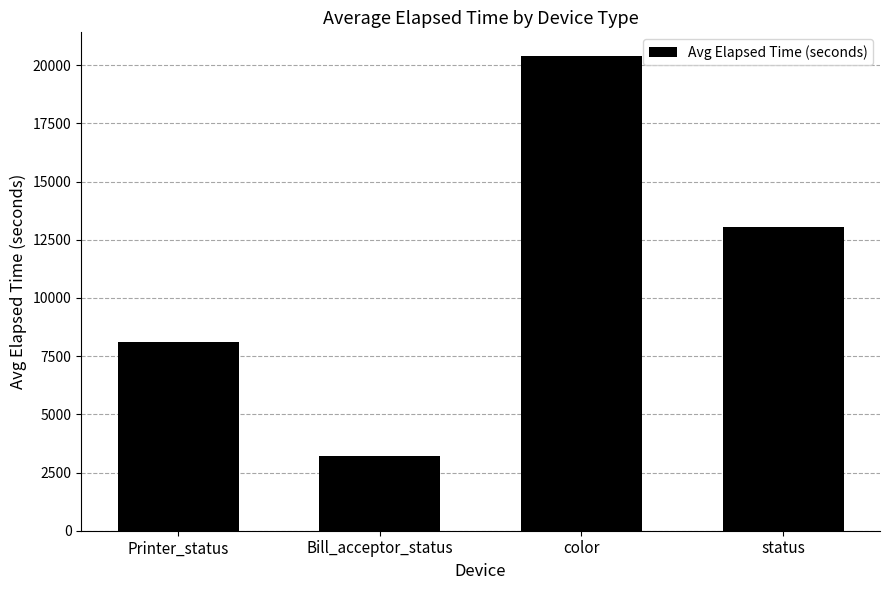

Is it true that the value at status is 21725.2?

False